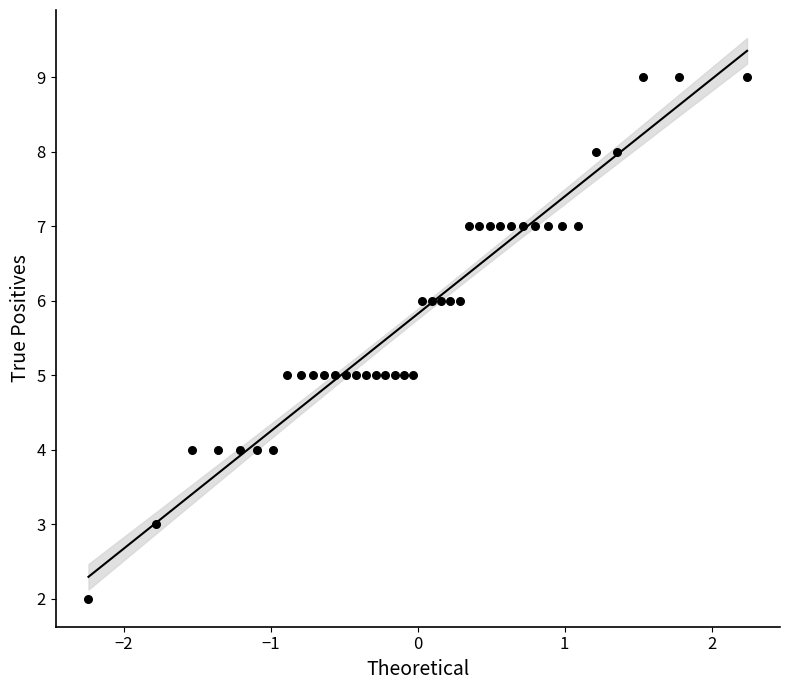

What is the range of Y values (max minus min)?

7